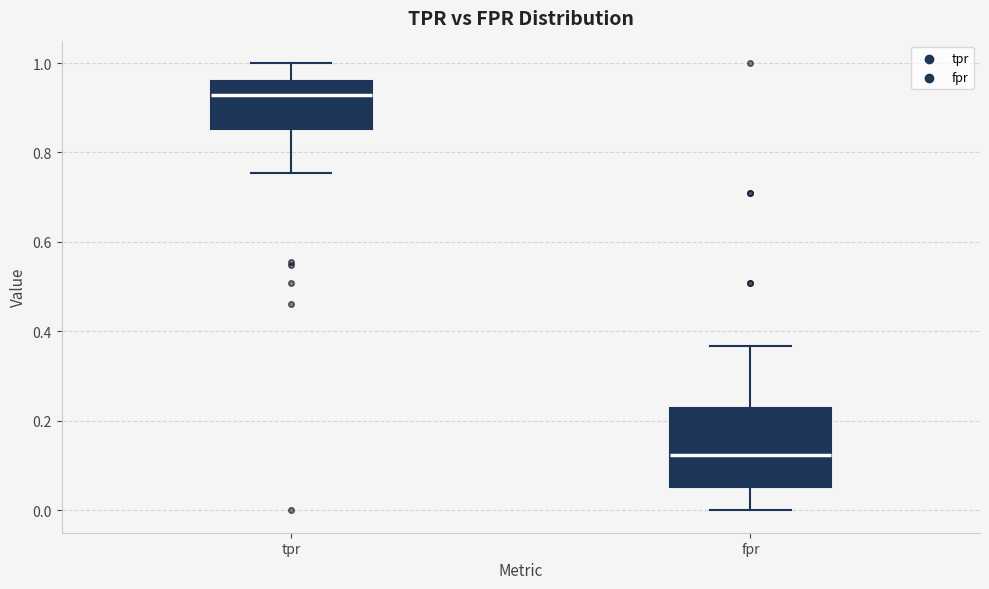

Comparing the boxes themselves (not the whiskers), which one is the tallest?

fpr